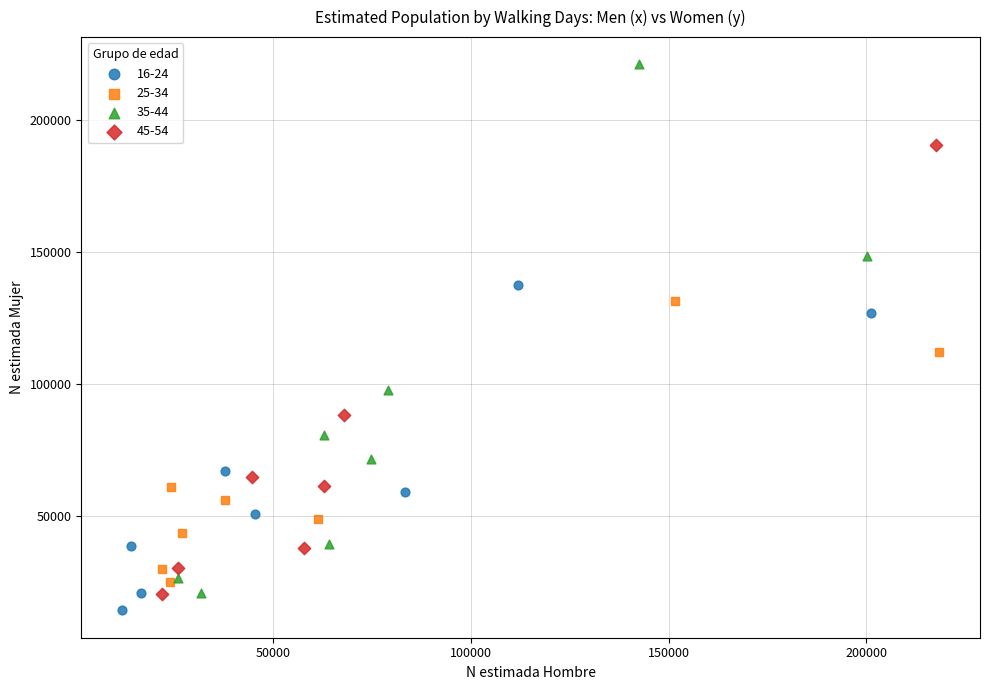

Which series has the widest spread of Y values?

35-44